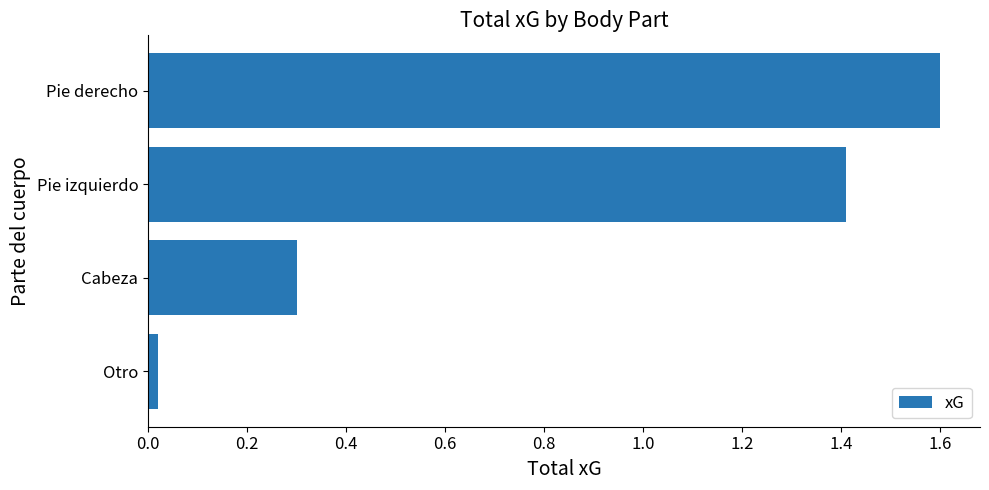

The chart shows a value of 0.2 at Cabeza. True or false?

False